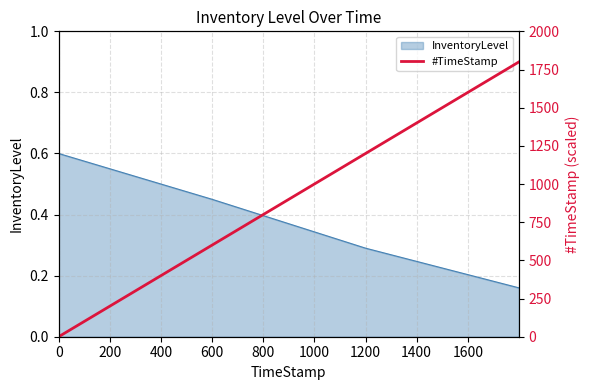

What is the maximum value shown in the chart?

1800.0